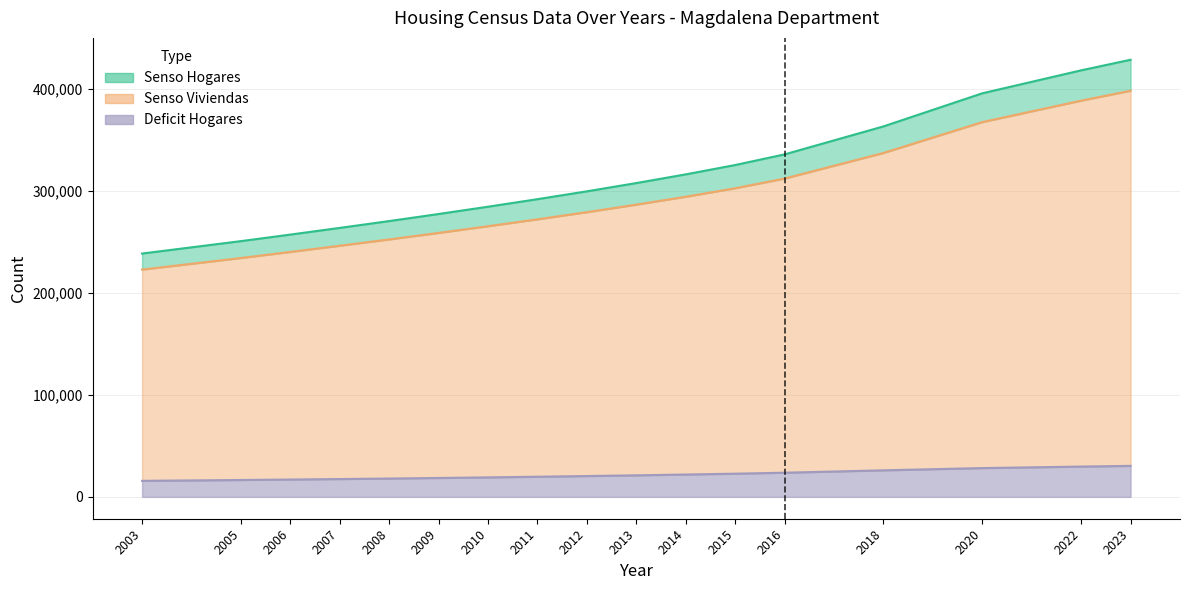

How many categories are shown in the chart?

16